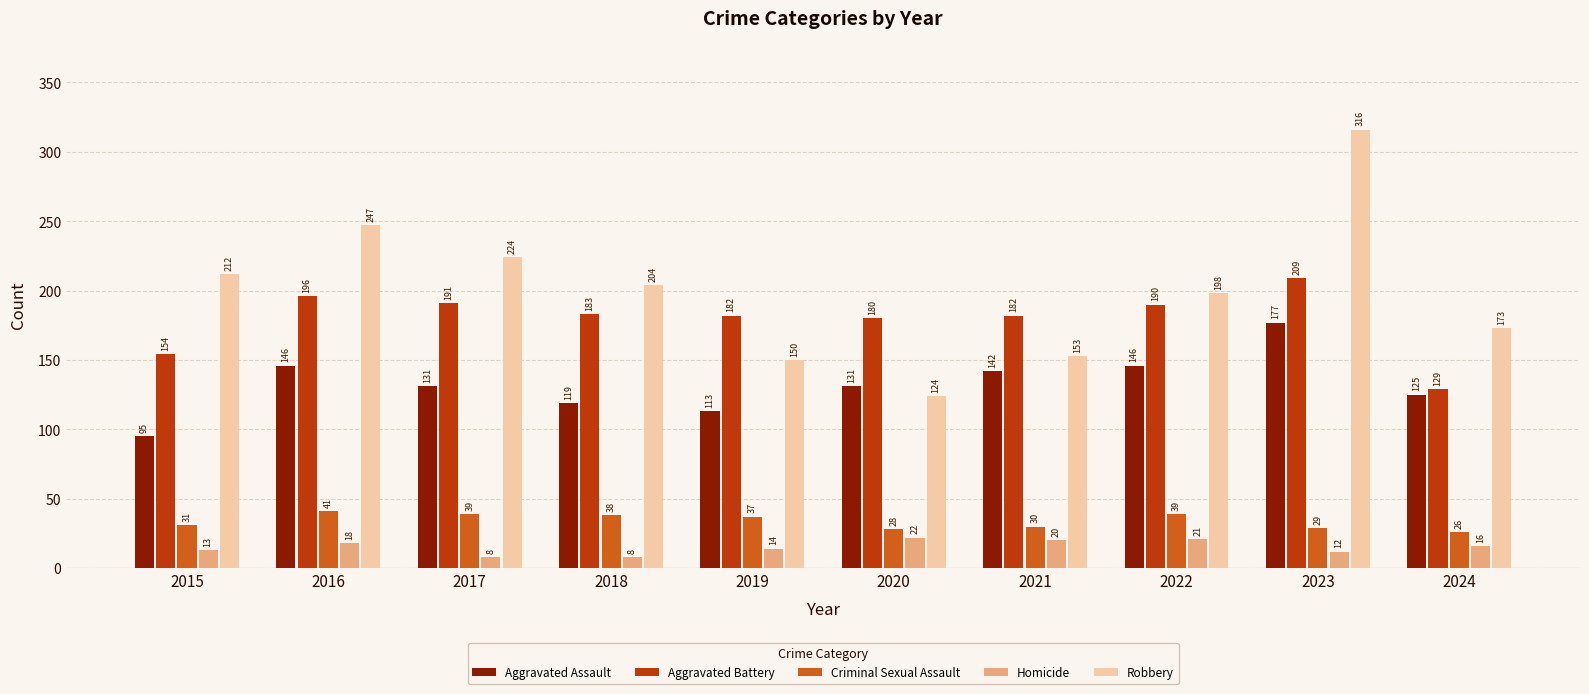

Reading left to right, transcribe all the data shown in this chart.

Aggravated Assault: 95	146	131	119	113	131	142	146	177	125
Aggravated Battery: 154	196	191	183	182	180	182	190	209	129
Criminal Sexual Assault: 31	41	39	38	37	28	30	39	29	26
Homicide: 13	18	8	8	14	22	20	21	12	16
Robbery: 212	247	224	204	150	124	153	198	316	173